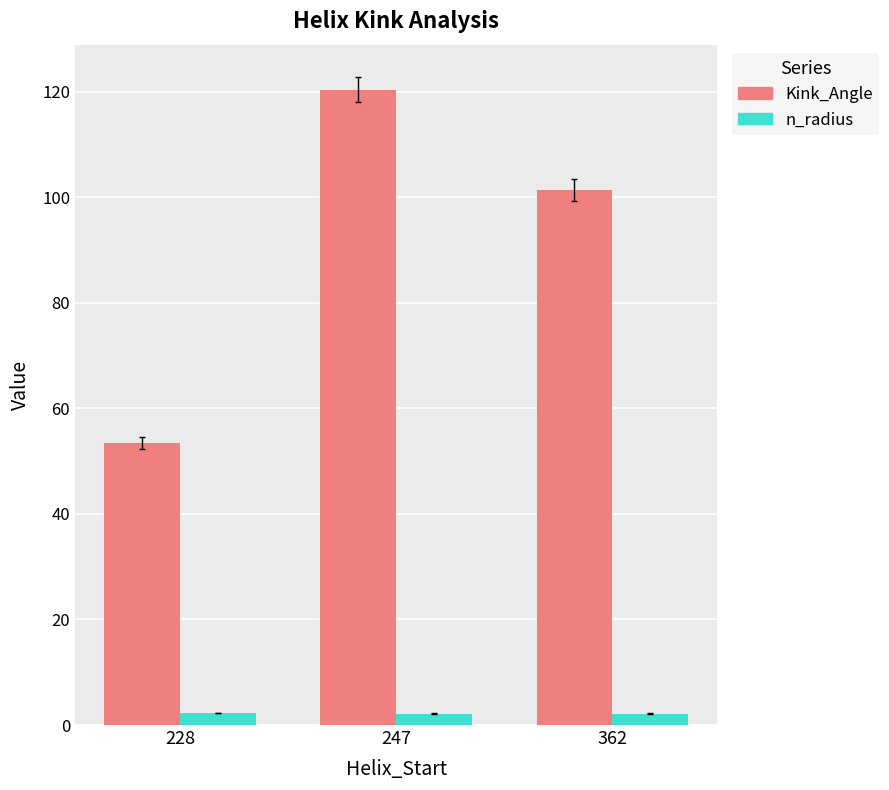

Where is Kink_Angle nearest to the value 86?

362